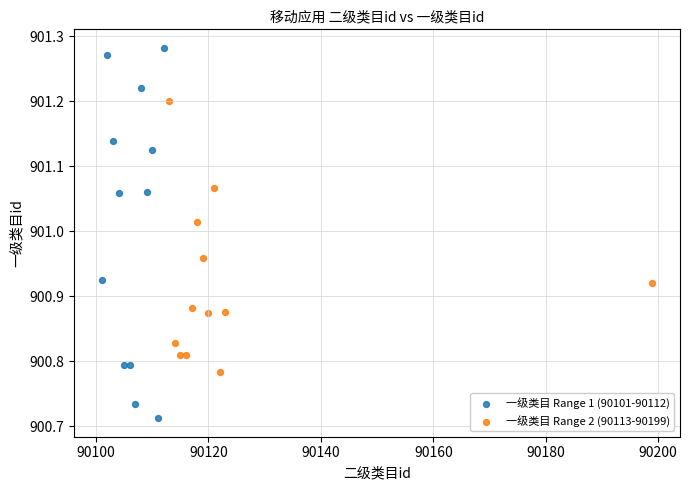

Which series reaches the minimum Y coordinate?

一级类目 Range 1 (90101-90112)